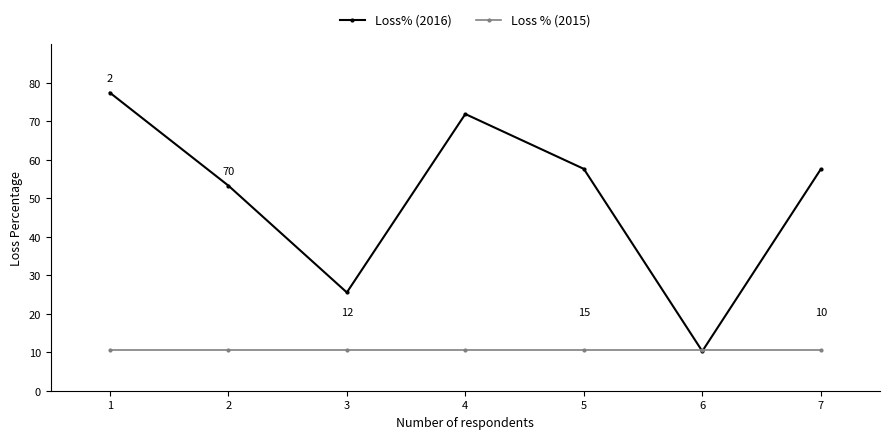

Count the number of categories in the chart.

7